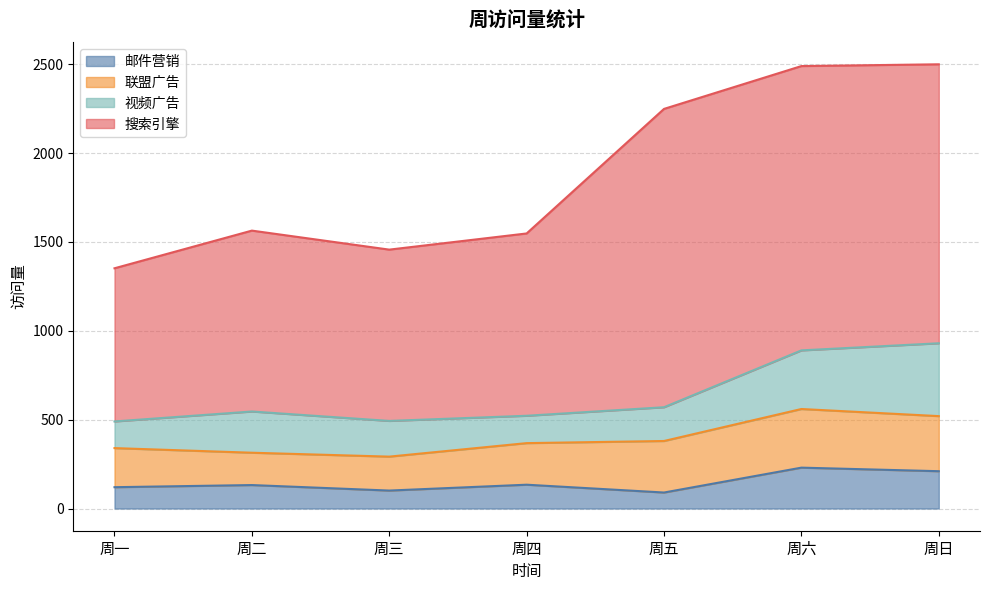

How many distinct data groups are displayed?

4